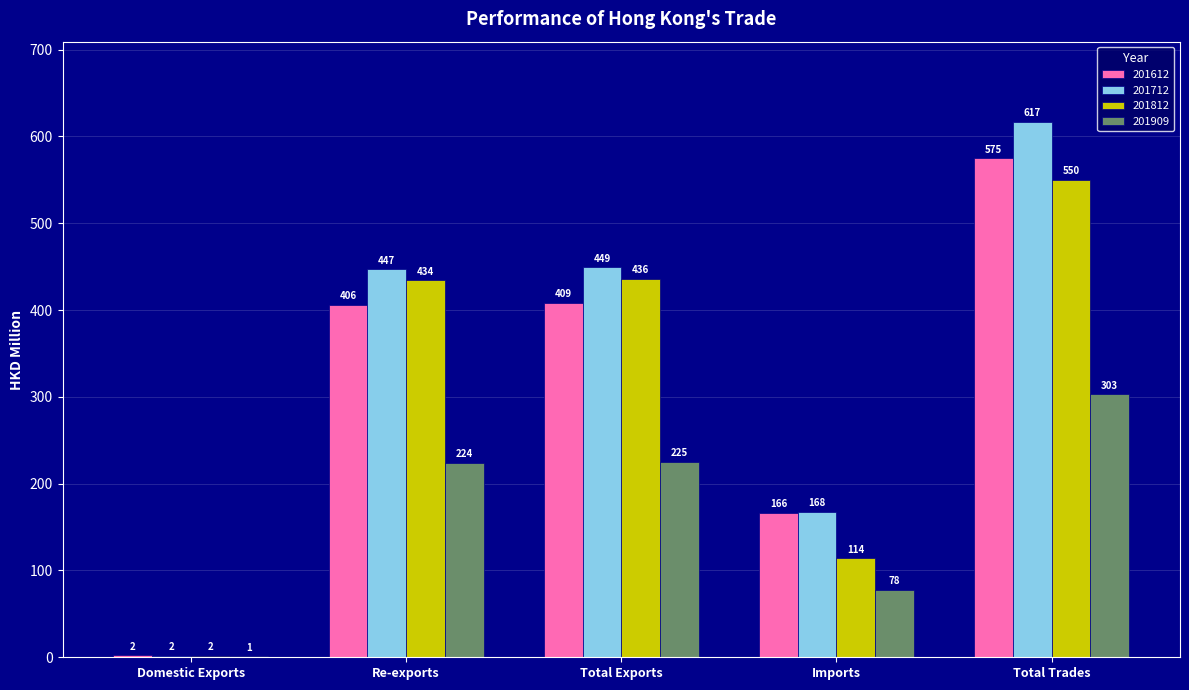

The 201909 series shows 1.0 at Domestic Exports. True or false?

True